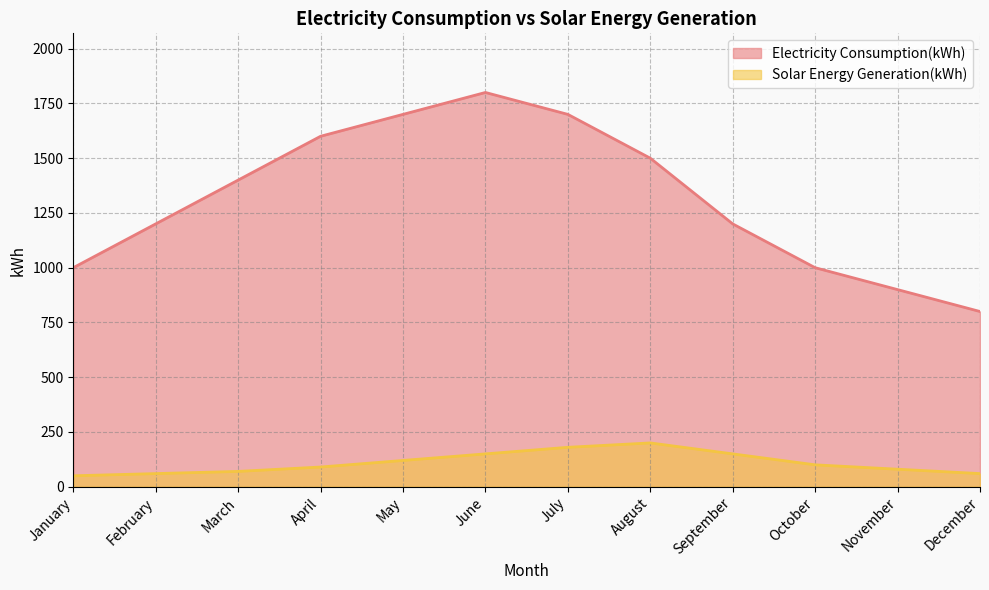

How many series are shown in this chart?

2